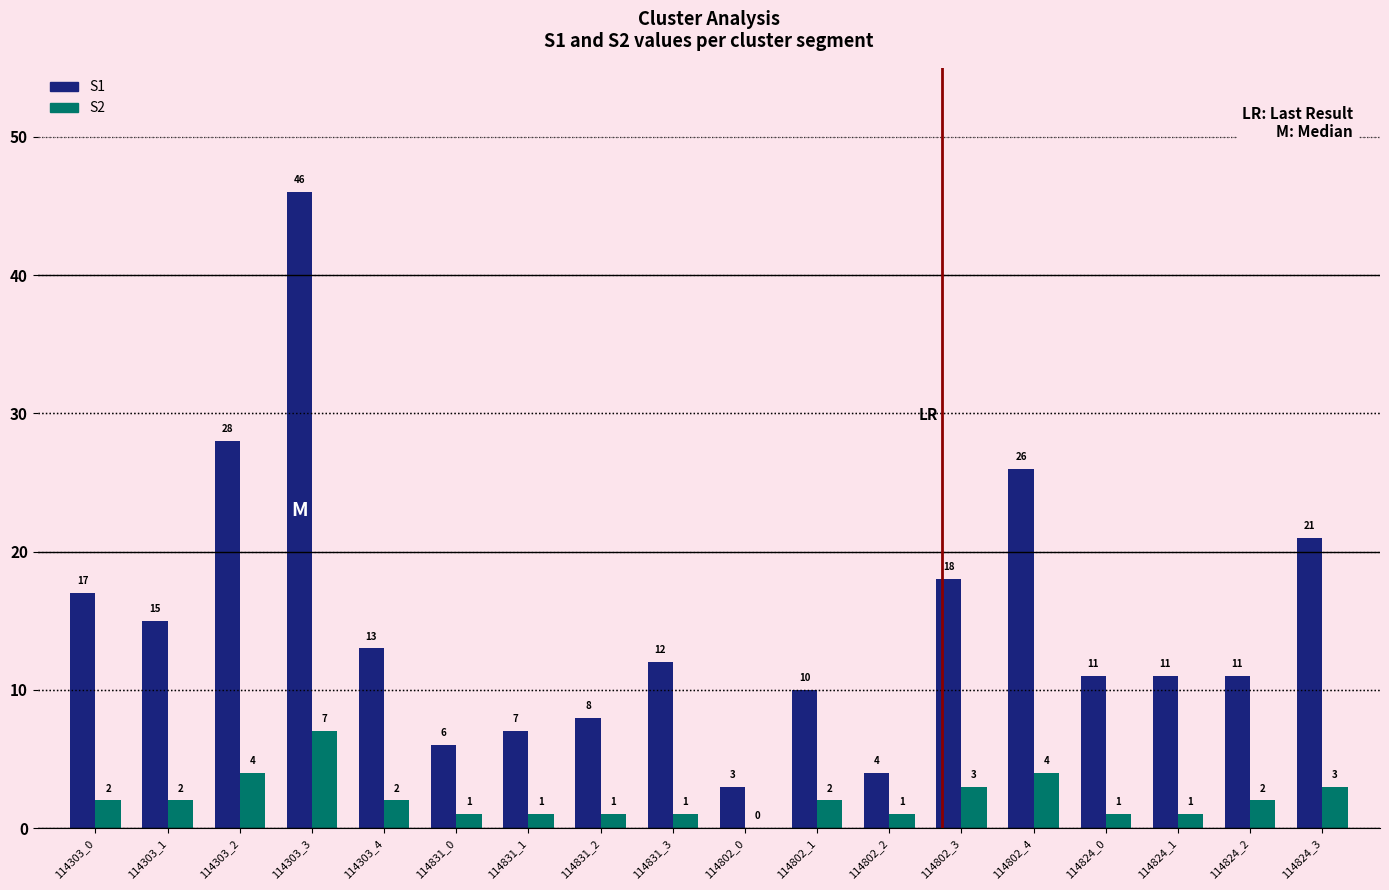

What value does the S1 series have at 114303_3, to the nearest 5?

45